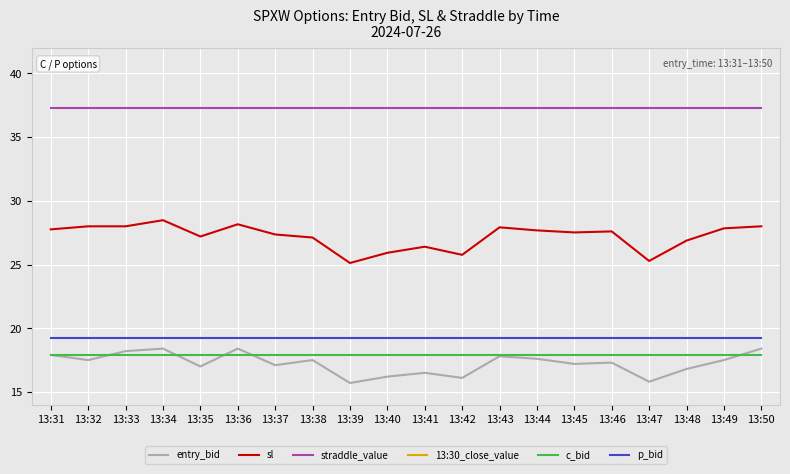

Which label corresponds to the largest value in the chart?

13:31